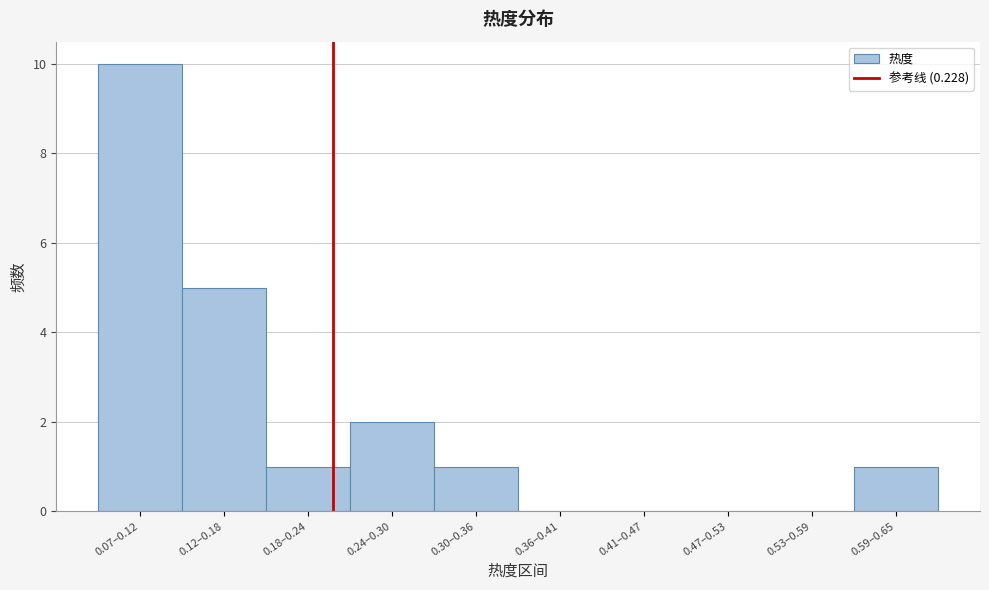

Reading left to right, list all the values displayed in this chart.

0.07–0.12=10	0.12–0.18=5	0.18–0.24=1	0.24–0.30=2	0.30–0.36=1	0.36–0.41=0	0.41–0.47=0	0.47–0.53=0	0.53–0.59=0	0.59–0.65=1